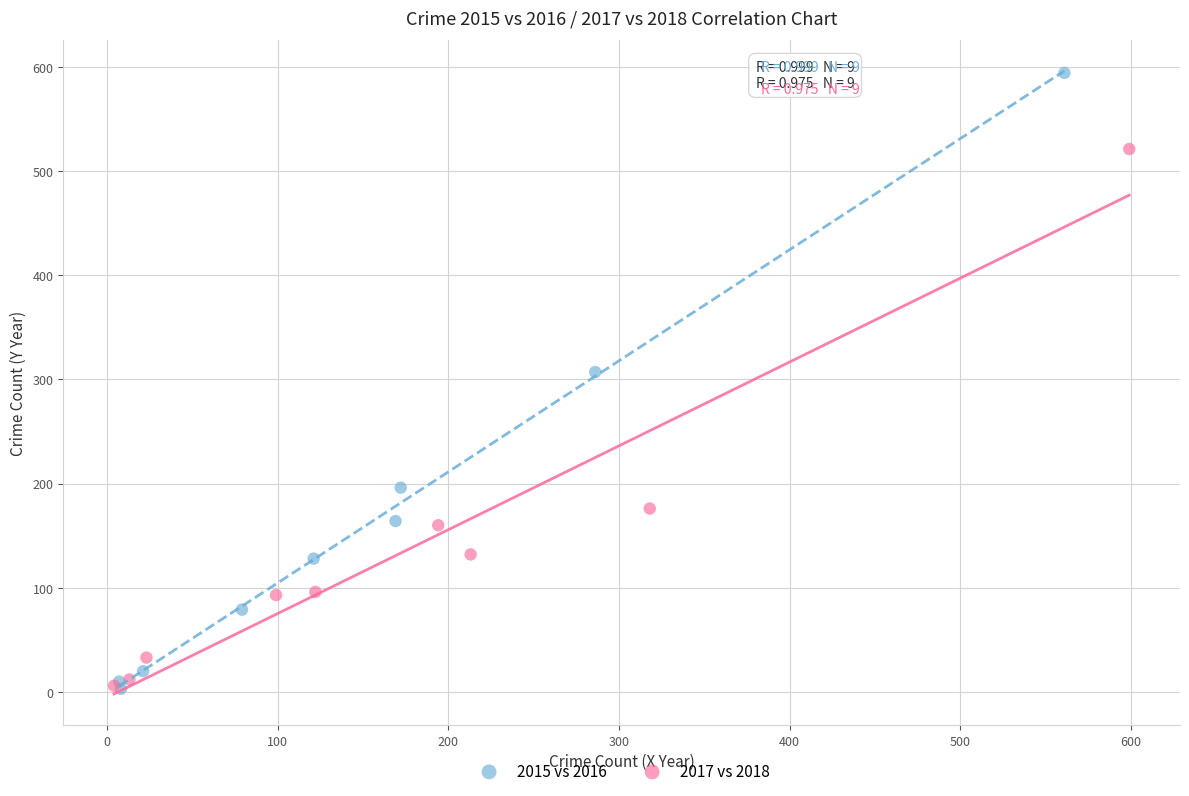

Which series reaches the maximum Y coordinate?

2015 vs 2016